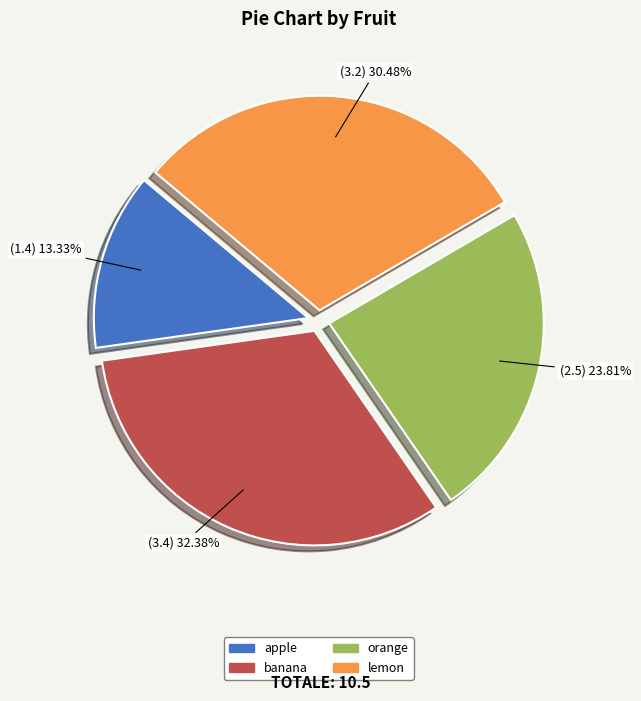

True or false: orange accounts for 34% of the total.

False